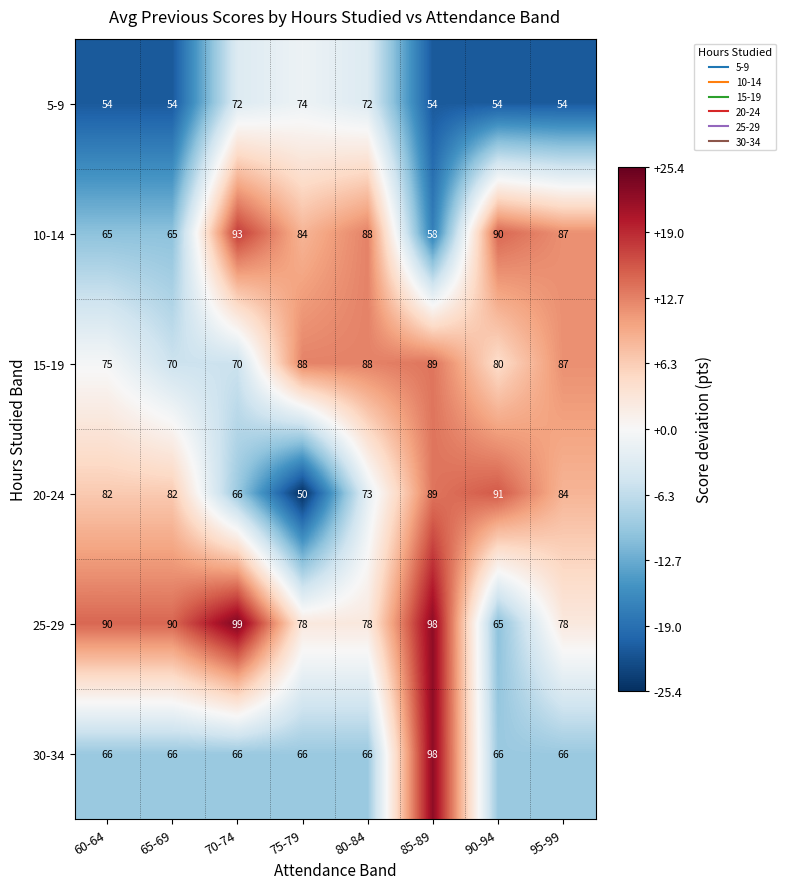

Which series has the largest total across all categories?

25-29